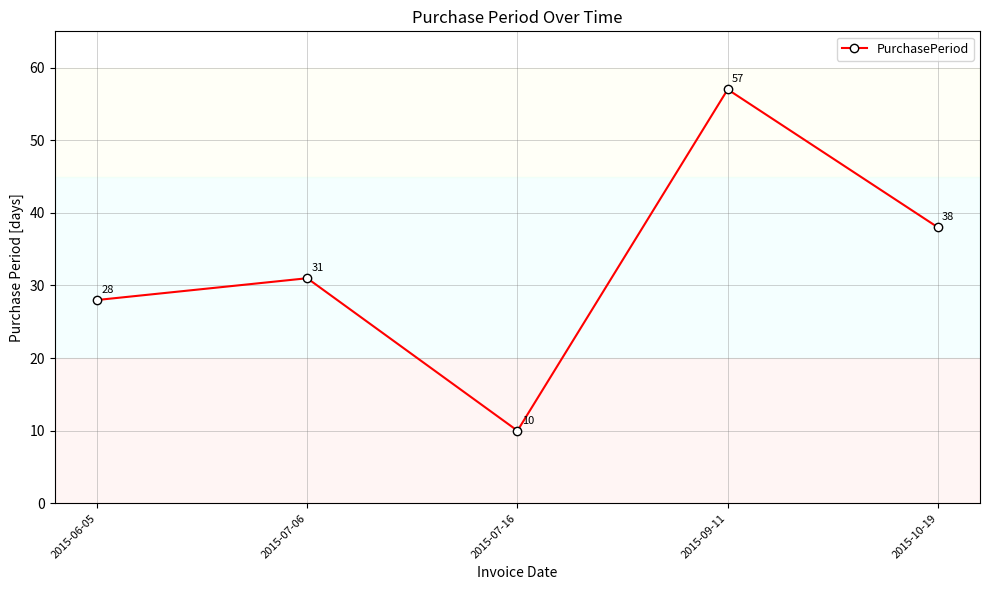

The chart shows a value of 10 at 2015-07-16. True or false?

True